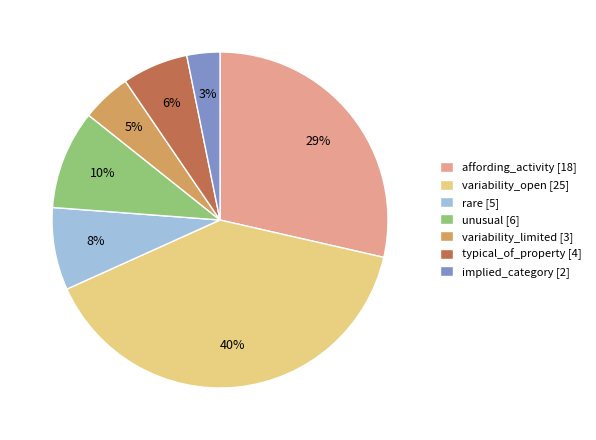

What is the largest slice in the pie chart?

variability_open [25]